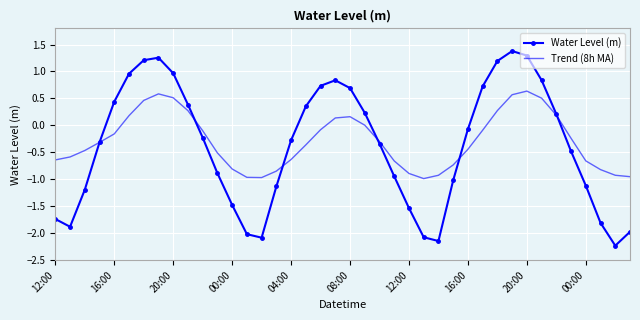

Which series has the largest range (max minus min)?

Water Level (m)